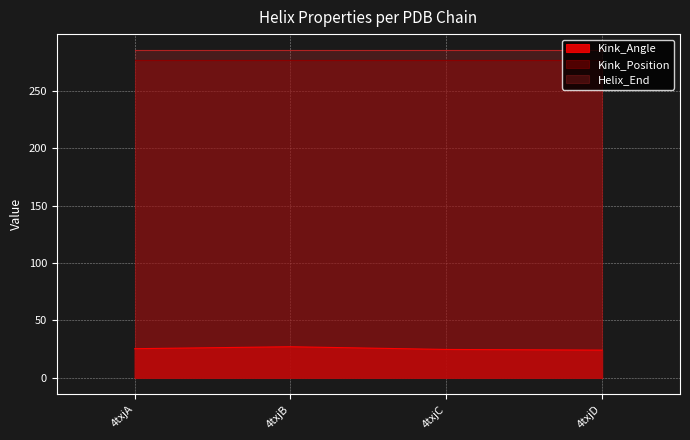

Where does the Kink_Angle series first go above 25?

4txjA